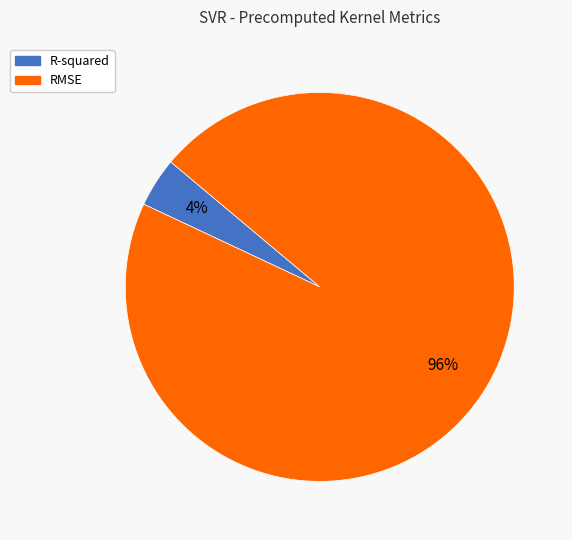

To the nearest percent, what is the average slice percentage?

50%